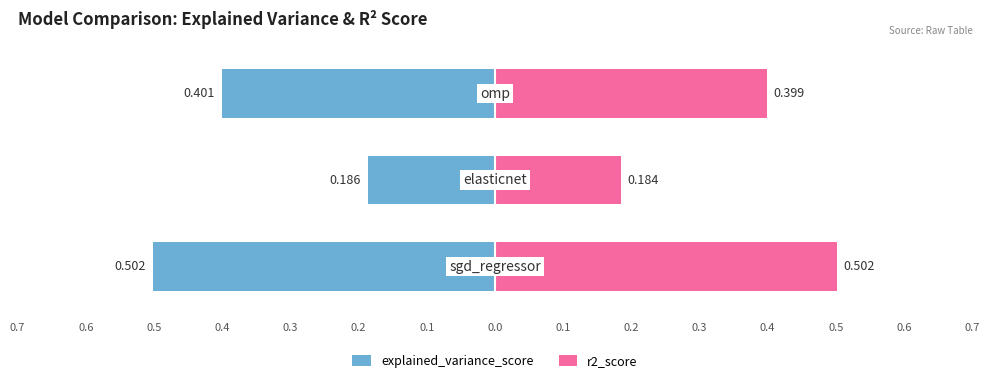

At 0.6, list the series in order from largest to smallest.

r2_score, explained_variance_score